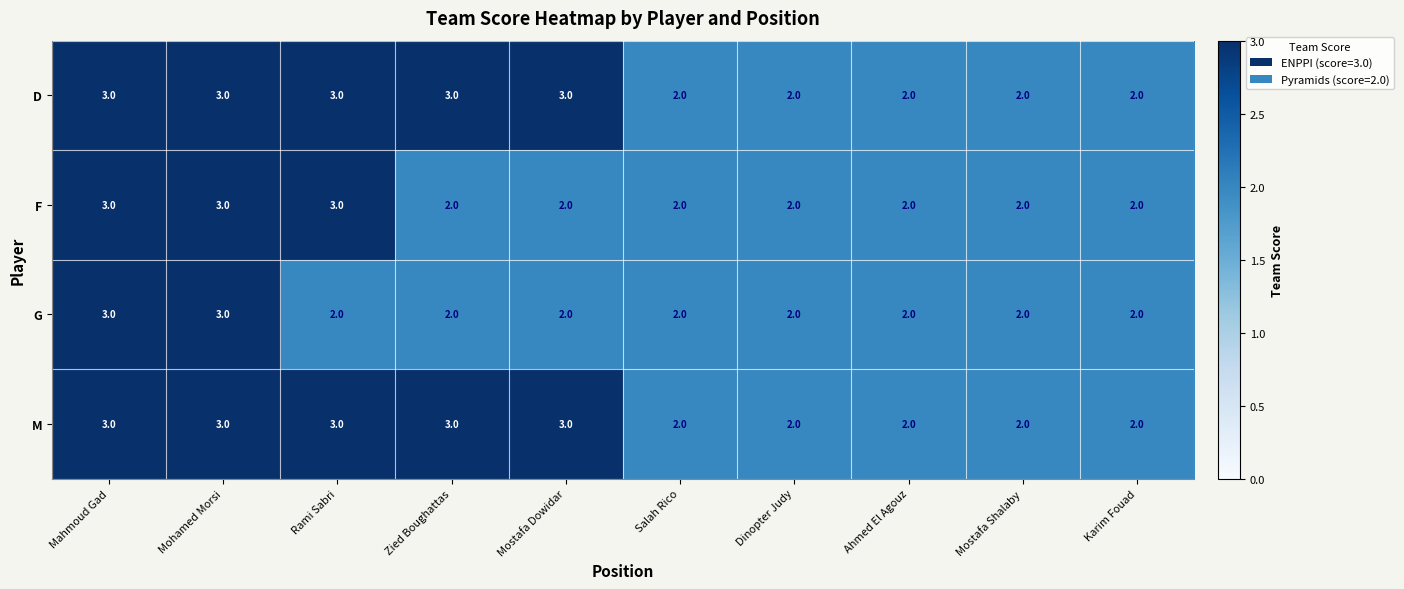

What is the total value across all series at Mostafa Shalaby?

8